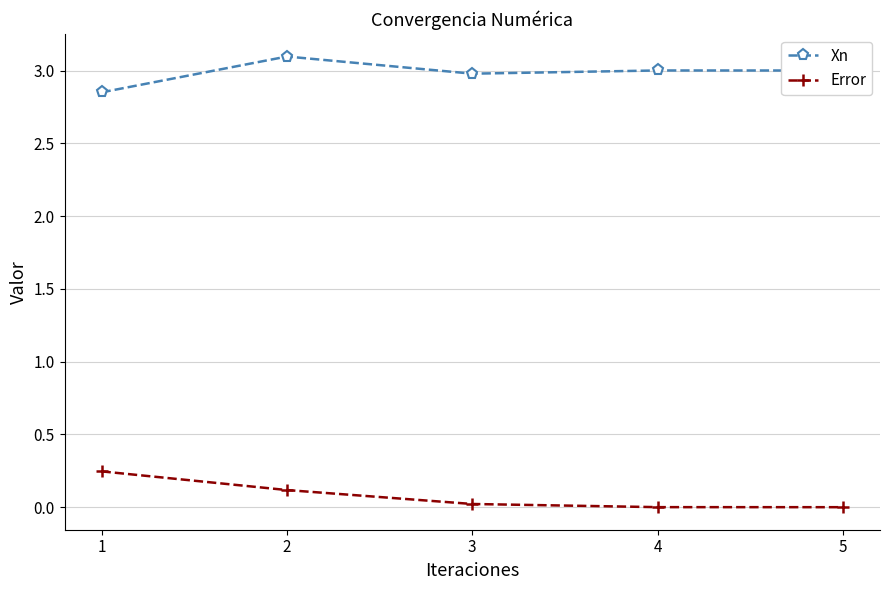

True or false: Error and Xn cross at least once.

False